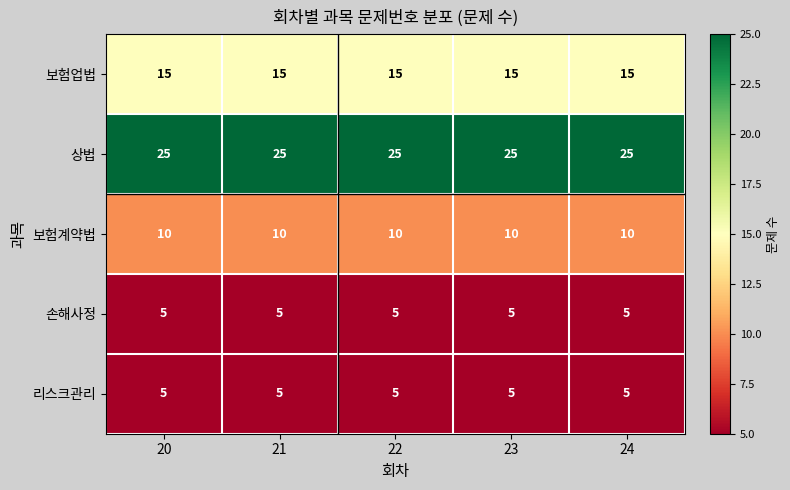

What is the sum of the 상법 values at 21 and 24?

50